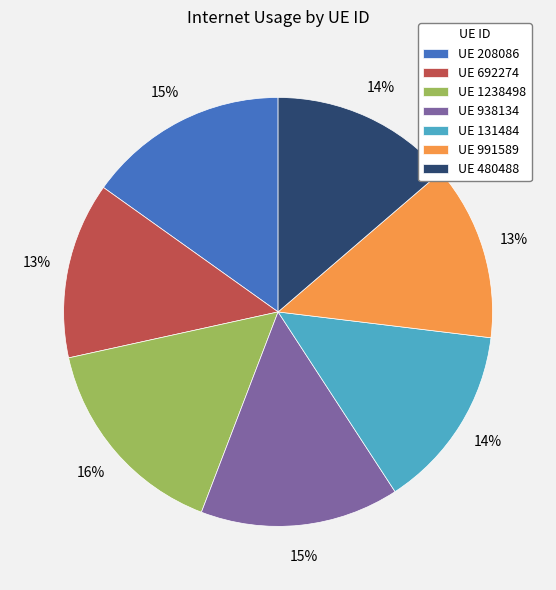

What percentage is the UE 1238498 slice, to the nearest percent?

16%